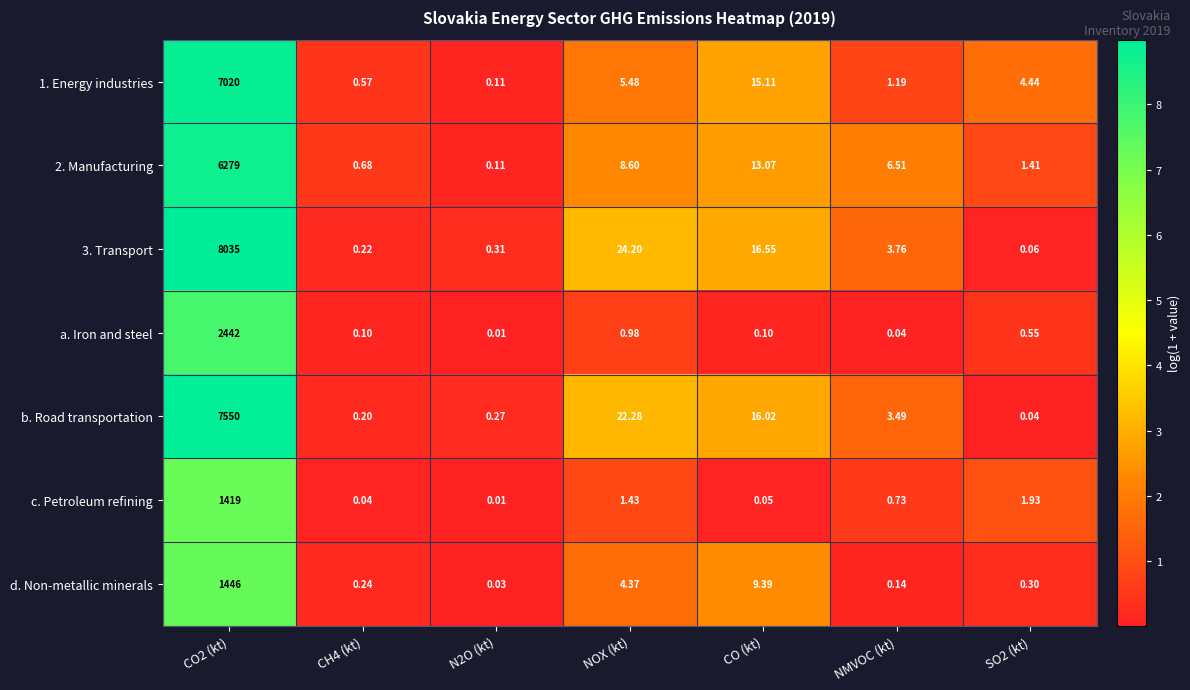

Is the value of 1. Energy industries at CO (kt) greater than the value of c. Petroleum refining at CO (kt)?

Yes